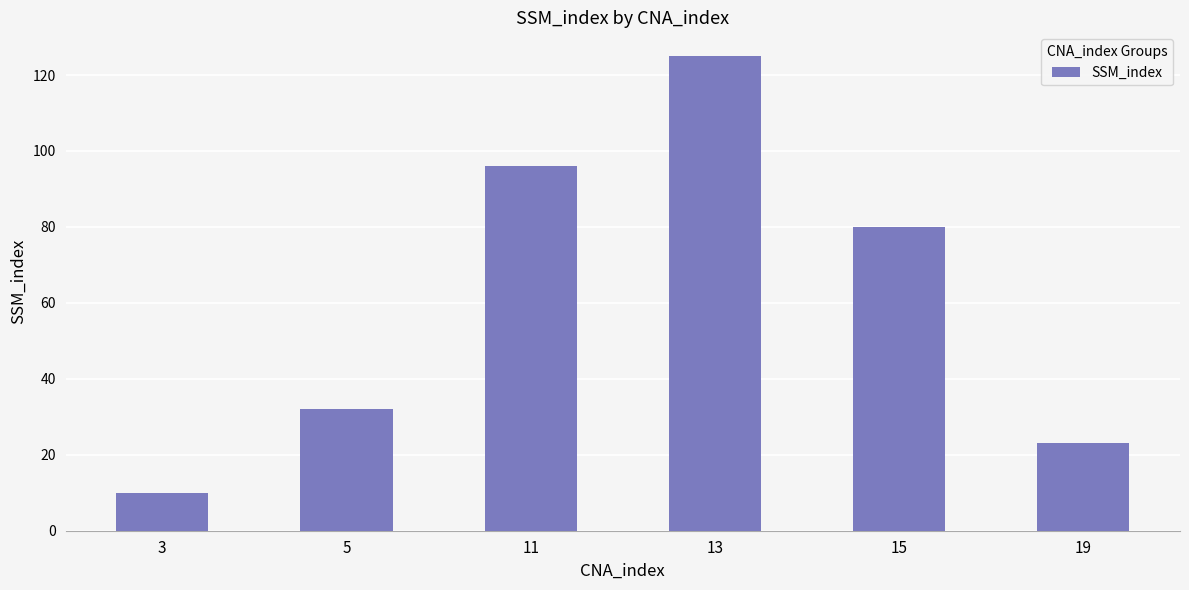

What is the sum of all values?

366